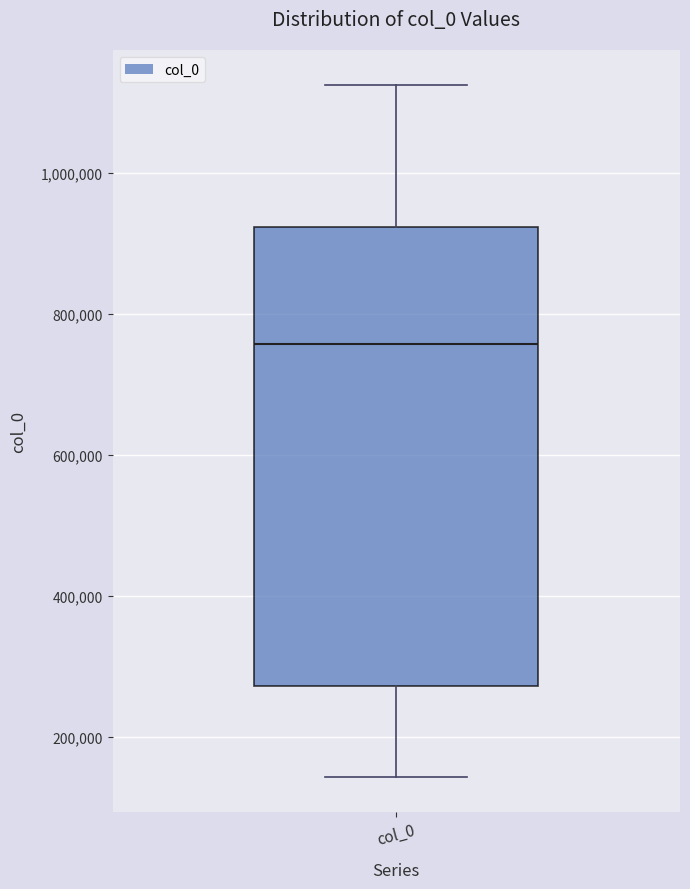

Transcribe this box plot: give where the median line is, the range the box spans, and where the two whiskers end, as read against the y-axis. The values are not printed on the chart, so give them approximately, as read against the axis.

median 760000, box 280000 to 920000, whiskers 140000 to 1120000